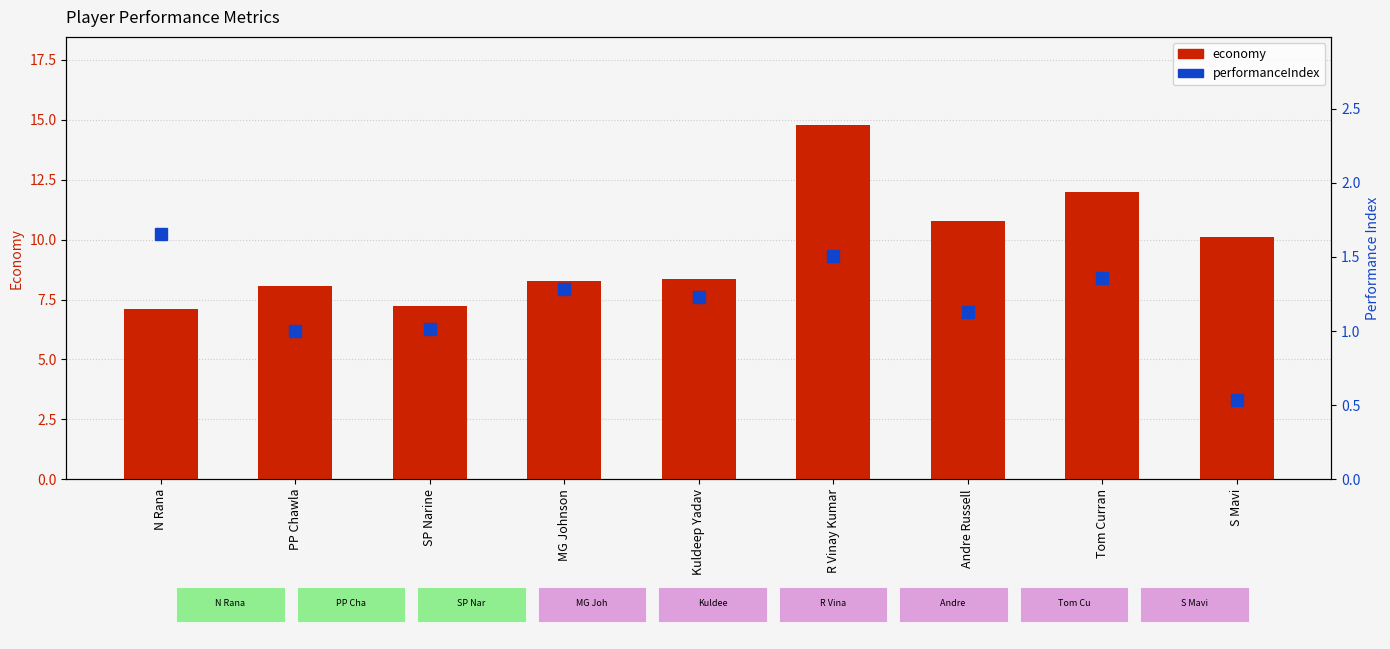

Which category has the lowest value in the performanceIndex series?

S Mavi